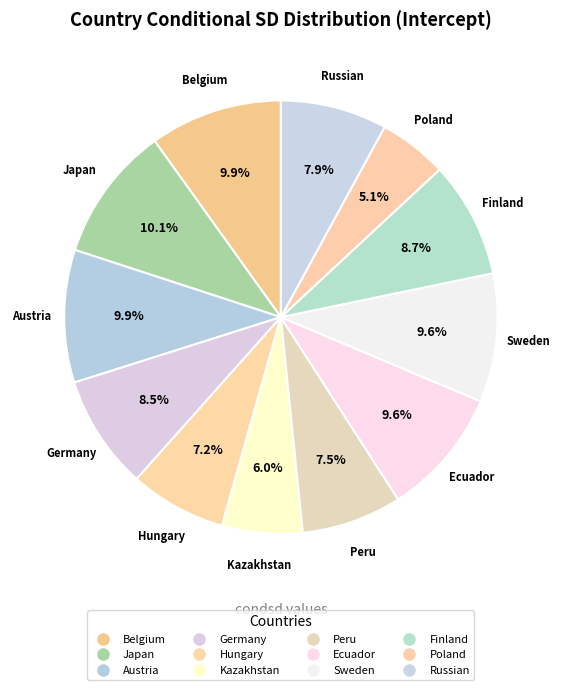

What percentage is the Hungary slice, to the nearest percent?

7%